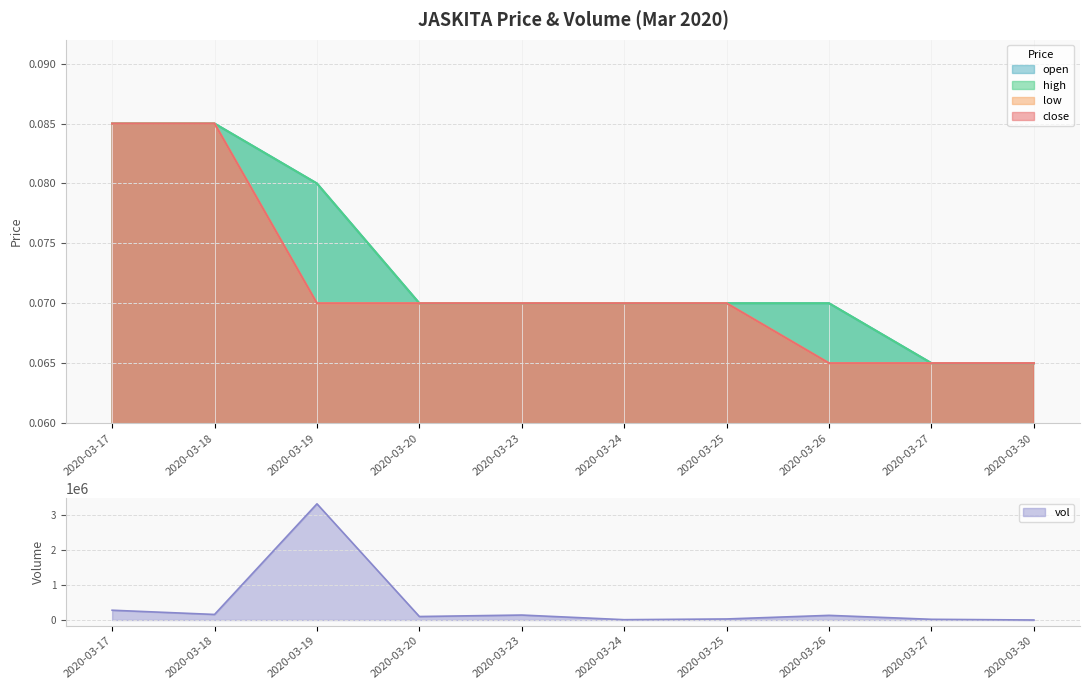

True or false: high has more than 1 interior local peaks.

False